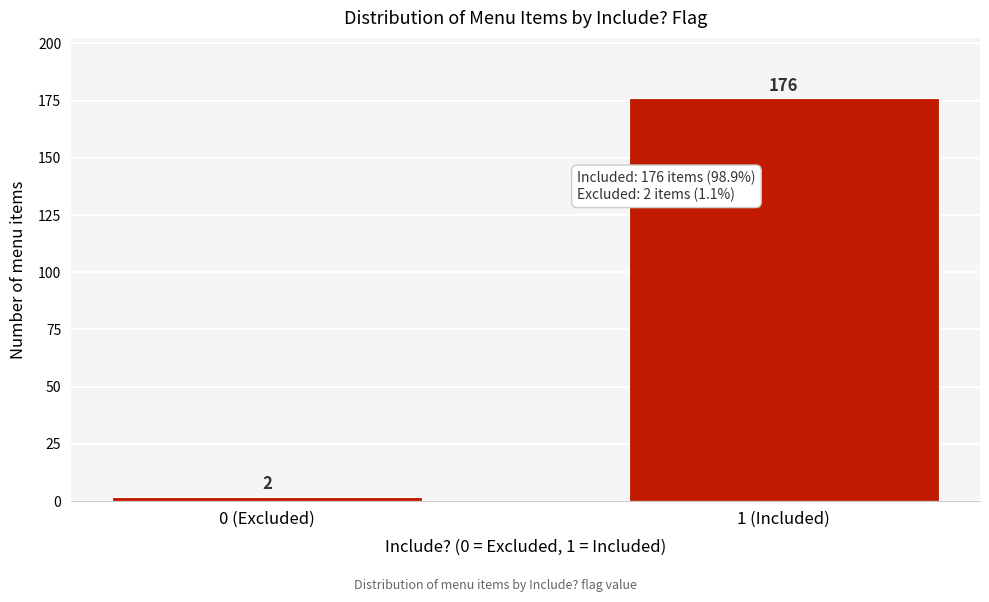

Reading left to right, transcribe all the data shown in this chart.

0 (Excluded)=2	1 (Included)=176